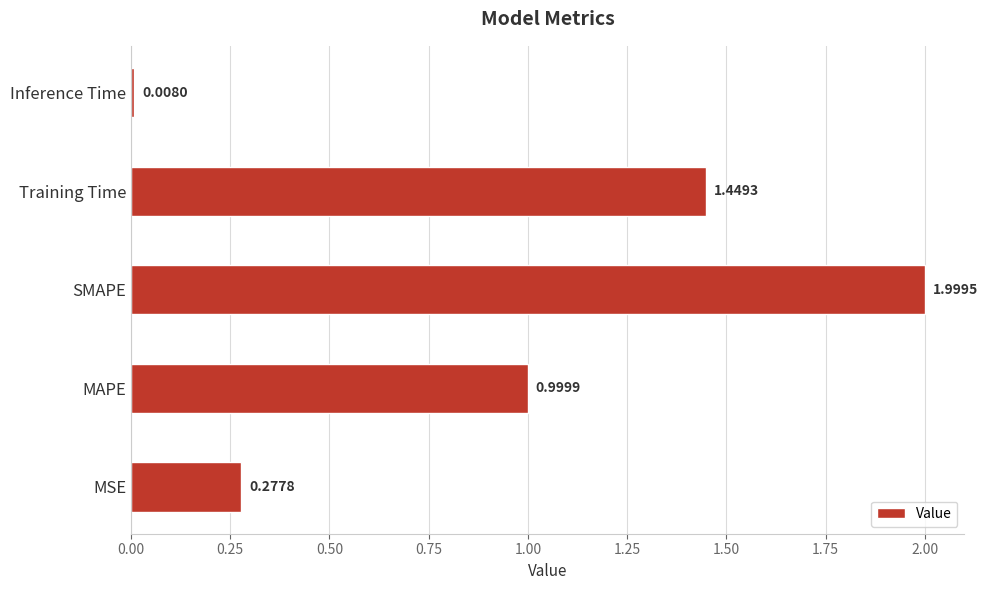

What is the change in value from SMAPE to Inference Time?

-2.0